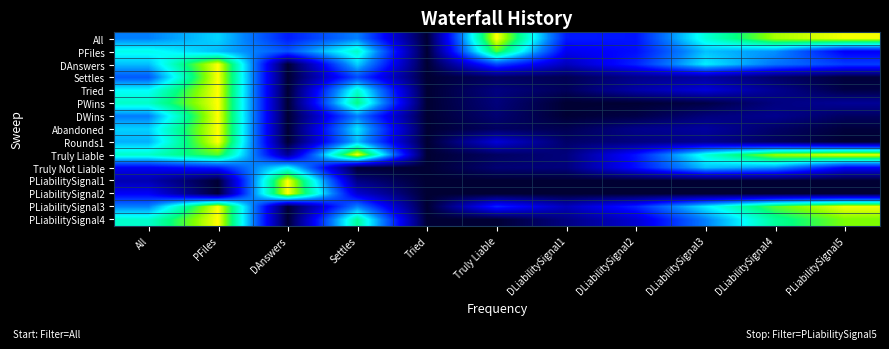

Reading left to right, transcribe all the data shown in this chart.

All: All=0.5	PFiles=0.6	DAnswers=0.3	Settles=0.5	Tried=0.0	Truly Liable=1.0	DLiabilitySignal1=0.3	DLiabilitySignal2=0.3	DLiabilitySignal3=0.7	DLiabilitySignal4=0.9	PLiabilitySignal5=1.0
PFiles: All=0.7	PFiles=0.6	DAnswers=0.4	Settles=0.7	Tried=0.0	Truly Liable=0.9	DLiabilitySignal1=0.3	DLiabilitySignal2=0.3	DLiabilitySignal3=0.6	DLiabilitySignal4=0.5	PLiabilitySignal5=0.3
DAnswers: All=0.6	PFiles=1.0	DAnswers=0.0	Settles=0.6	Tried=0.0	Truly Liable=0.4	DLiabilitySignal1=0.2	DLiabilitySignal2=0.4	DLiabilitySignal3=0.6	DLiabilitySignal4=0.5	PLiabilitySignal5=0.4
Settles: All=0.4	PFiles=1.0	DAnswers=0.0	Settles=0.4	Tried=0.0	Truly Liable=0.1	DLiabilitySignal1=0.0	DLiabilitySignal2=0.1	DLiabilitySignal3=0.1	DLiabilitySignal4=0.1	PLiabilitySignal5=0.0
Tried: All=0.7	PFiles=1.0	DAnswers=0.0	Settles=0.7	Tried=0.0	Truly Liable=0.1	DLiabilitySignal1=0.1	DLiabilitySignal2=0.2	DLiabilitySignal3=0.2	DLiabilitySignal4=0.1	PLiabilitySignal5=0.0
PWins: All=0.7	PFiles=1.0	DAnswers=0.0	Settles=0.8	Tried=0.0	Truly Liable=0.1	DLiabilitySignal1=0.0	DLiabilitySignal2=0.0	DLiabilitySignal3=0.0	DLiabilitySignal4=0.1	PLiabilitySignal5=0.1
DWins: All=0.5	PFiles=1.0	DAnswers=0.0	Settles=0.5	Tried=0.0	Truly Liable=0.1	DLiabilitySignal1=0.0	DLiabilitySignal2=0.0	DLiabilitySignal3=0.1	DLiabilitySignal4=0.1	PLiabilitySignal5=0.1
Abandoned: All=0.6	PFiles=1.0	DAnswers=0.0	Settles=0.6	Tried=0.0	Truly Liable=0.1	DLiabilitySignal1=0.0	DLiabilitySignal2=0.1	DLiabilitySignal3=0.1	DLiabilitySignal4=0.1	PLiabilitySignal5=0.0
Rounds1: All=0.6	PFiles=1.0	DAnswers=0.0	Settles=0.6	Tried=0.0	Truly Liable=0.2	DLiabilitySignal1=0.1	DLiabilitySignal2=0.1	DLiabilitySignal3=0.1	DLiabilitySignal4=0.1	PLiabilitySignal5=0.0
Truly Liable: All=0.7	PFiles=0.9	DAnswers=0.1	Settles=1.0	Tried=0.0	Truly Liable=0.1	DLiabilitySignal1=0.1	DLiabilitySignal2=0.3	DLiabilitySignal3=0.7	DLiabilitySignal4=0.9	PLiabilitySignal5=1.0
Truly Not Liable: All=0.3	PFiles=0.3	DAnswers=0.7	Settles=0.0	Tried=0.0	Truly Liable=0.1	DLiabilitySignal1=0.1	DLiabilitySignal2=0.3	DLiabilitySignal3=0.6	DLiabilitySignal4=0.5	PLiabilitySignal5=0.3
PLiabilitySignal1: All=0.2	PFiles=0.0	DAnswers=1.0	Settles=0.1	Tried=0.0	Truly Liable=0.0	DLiabilitySignal1=0.0	DLiabilitySignal2=0.0	DLiabilitySignal3=0.0	DLiabilitySignal4=0.0	PLiabilitySignal5=0.0
PLiabilitySignal2: All=0.3	PFiles=0.0	DAnswers=1.0	Settles=0.2	Tried=0.0	Truly Liable=0.0	DLiabilitySignal1=0.0	DLiabilitySignal2=0.0	DLiabilitySignal3=0.0	DLiabilitySignal4=0.0	PLiabilitySignal5=0.0
PLiabilitySignal3: All=0.5	PFiles=1.0	DAnswers=0.0	Settles=0.5	Tried=0.0	Truly Liable=0.4	DLiabilitySignal1=0.2	DLiabilitySignal2=0.4	DLiabilitySignal3=0.6	DLiabilitySignal4=0.9	PLiabilitySignal5=1.0
PLiabilitySignal4: All=0.7	PFiles=1.0	DAnswers=0.0	Settles=0.8	Tried=0.0	Truly Liable=0.0	DLiabilitySignal1=0.1	DLiabilitySignal2=0.2	DLiabilitySignal3=0.5	DLiabilitySignal4=0.8	PLiabilitySignal5=0.9